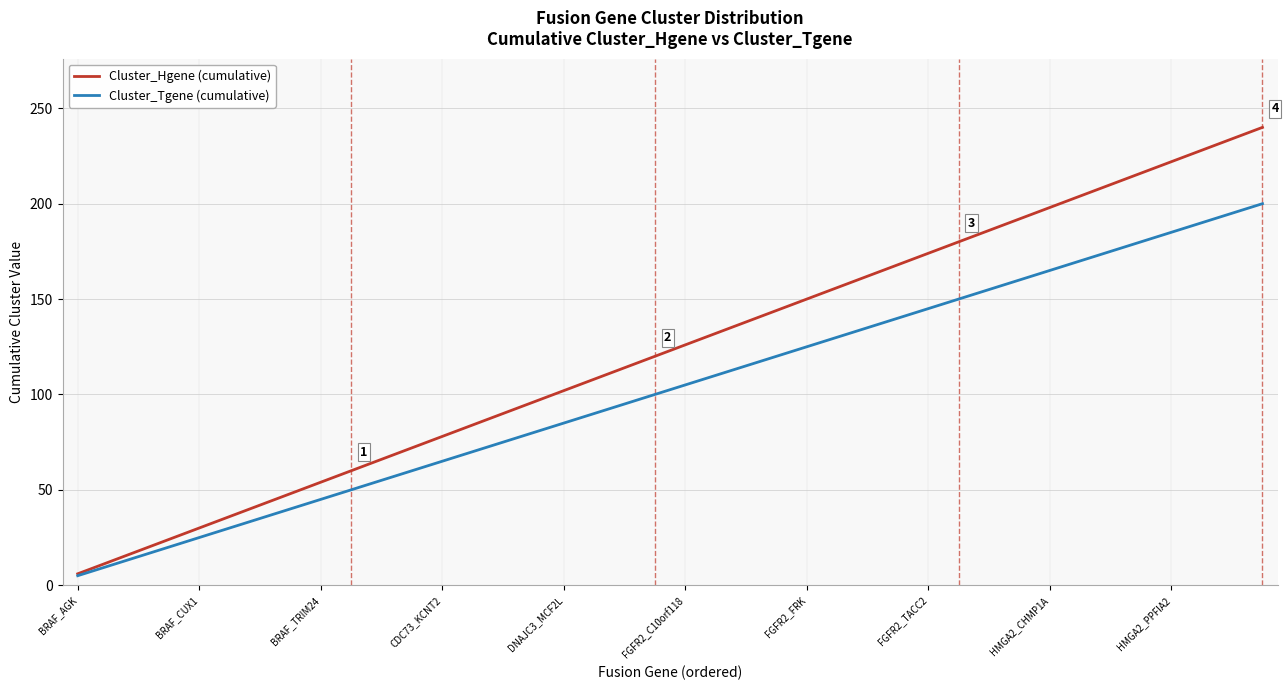

Which series has the widest spread of values?

Cluster_Hgene (cumulative)